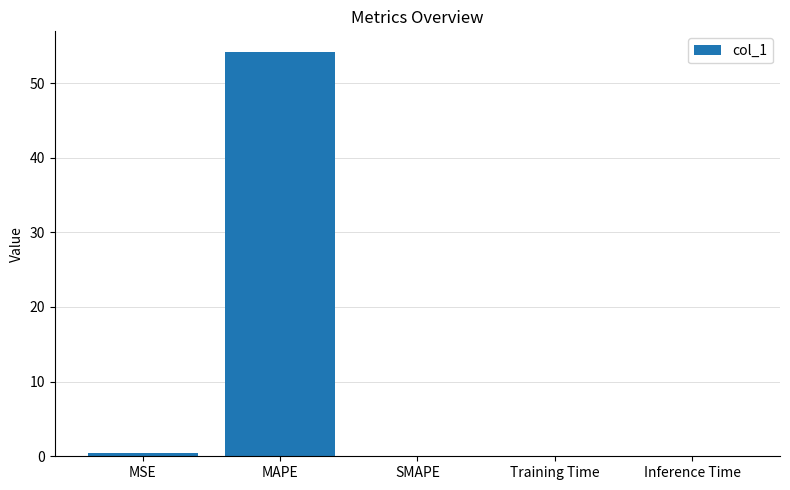

The chart shows a value of 22.3 at SMAPE. True or false?

False